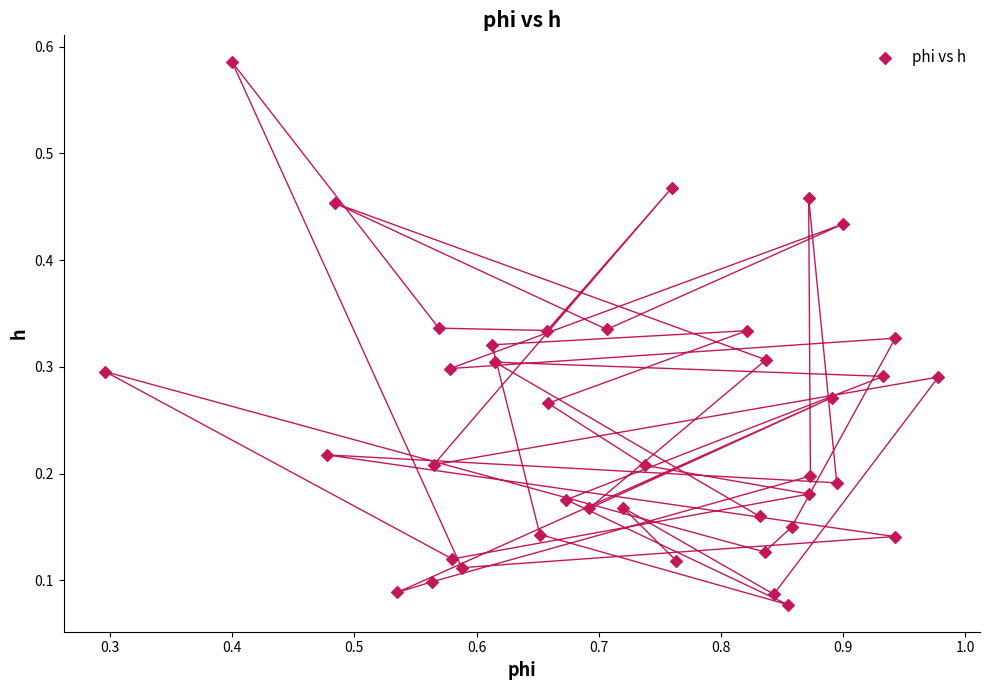

What is the range of X values (max minus min)?

0.7